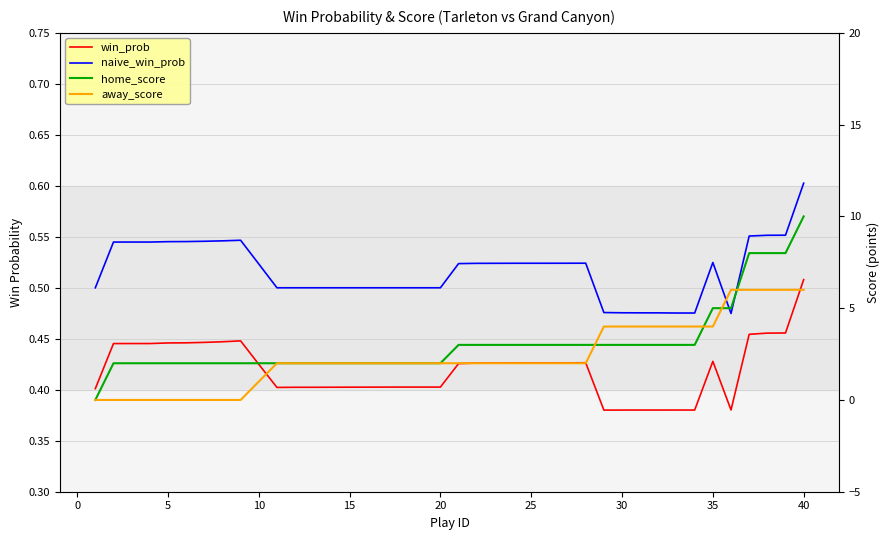

What is the difference between the second highest and second lowest values in the home_score series?

6.0